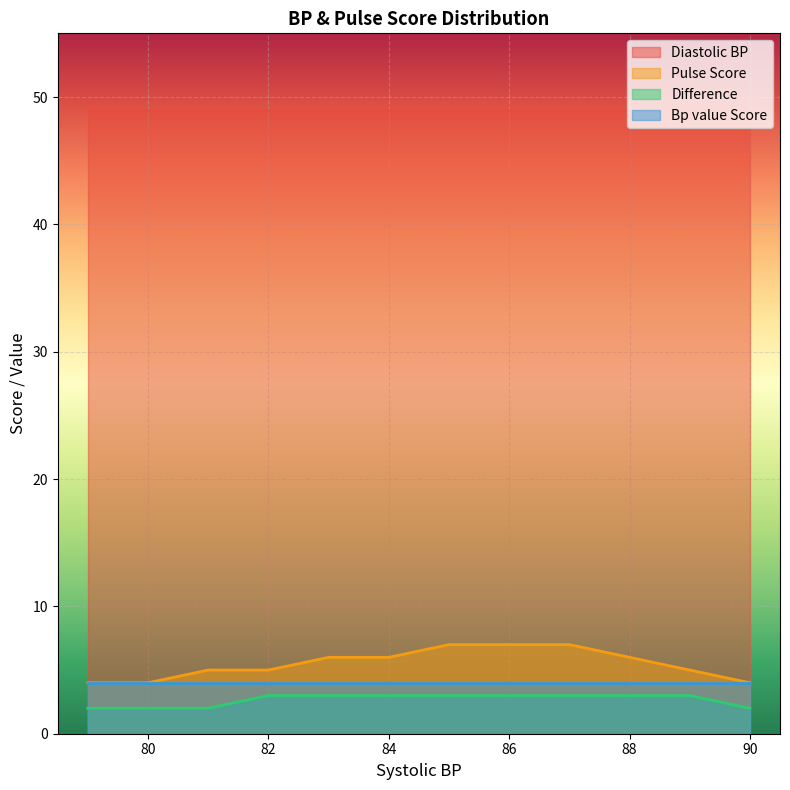

Which series has the largest total across all categories?

Diastolic BP